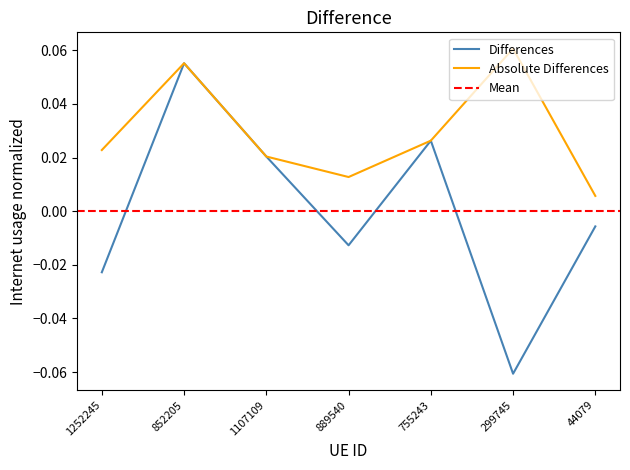

What is the label of the 4th point from the left?

889540